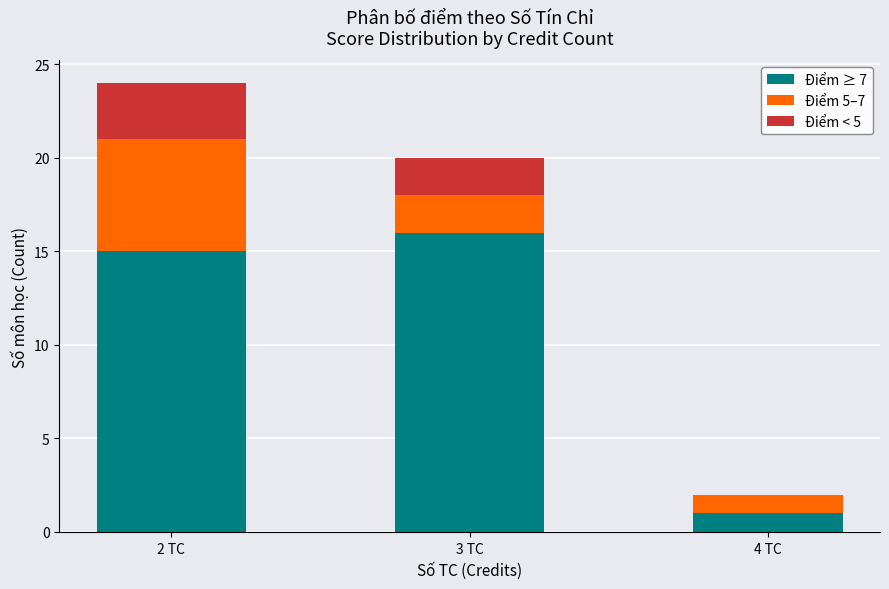

At which category is the sum across all series the highest?

2 TC